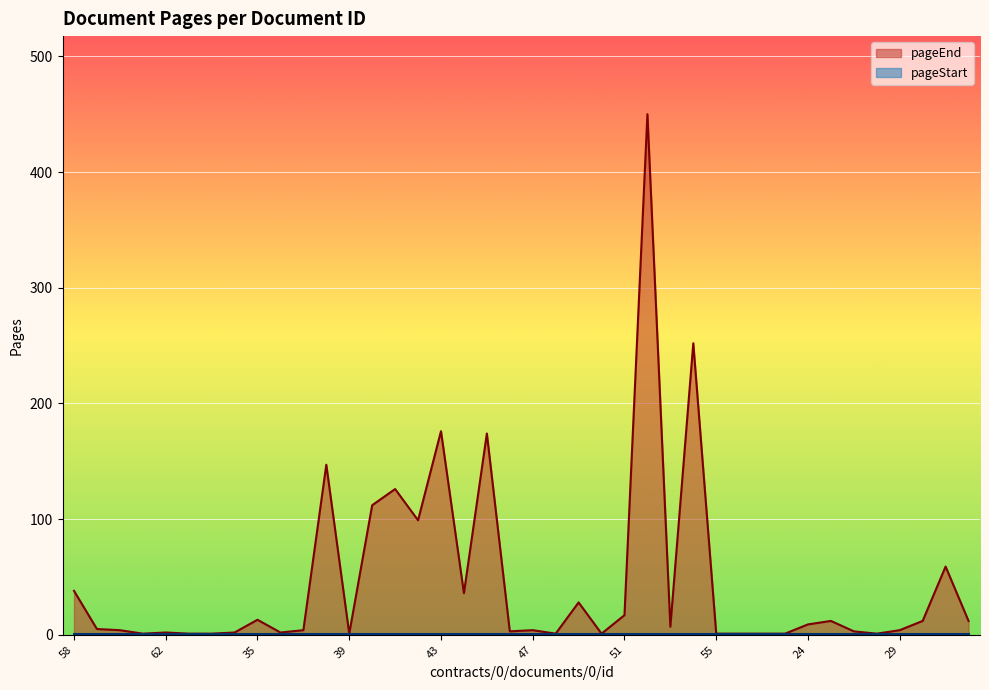

Reading left to right, what are all the values shown in this chart?

38	5	4	1	2	1	1	2	13	2	4	147	1	112	126	99	176	36	174	3	4	1	28	1	17	450	7	252	1	1	1	1	9	12	3	1	4	12	59	12